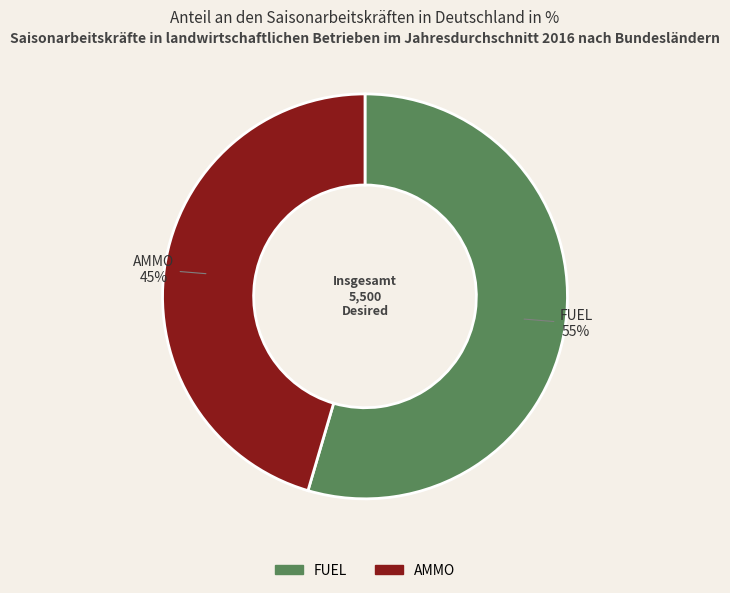

To the nearest percent, what percentage of the pie is AMMO?

45%